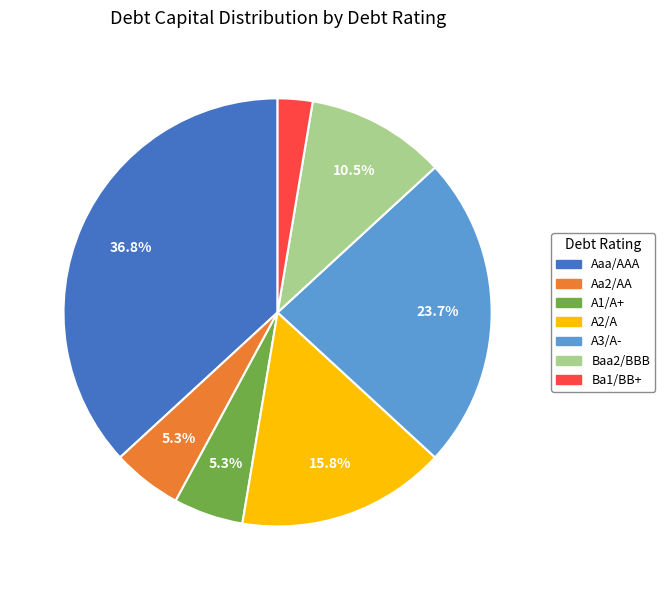

What percentage is the A3/A- slice, to the nearest percent?

24%